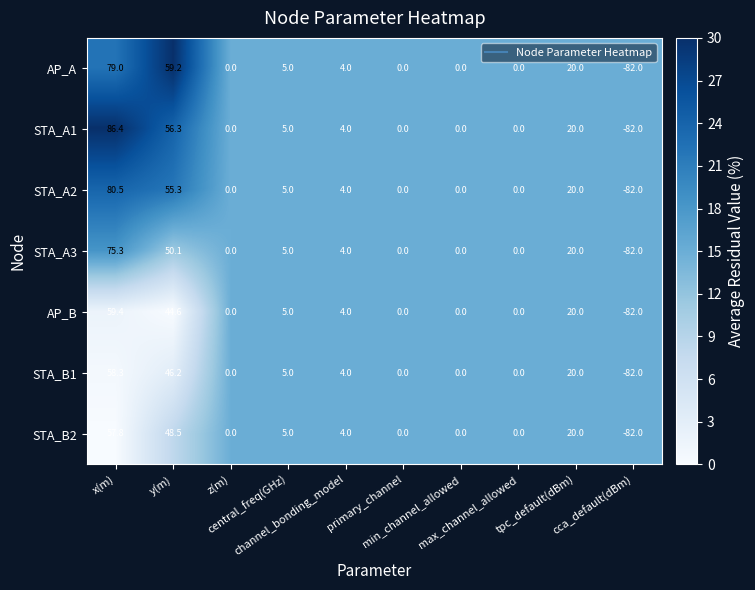

What is the greatest value displayed?

86.4